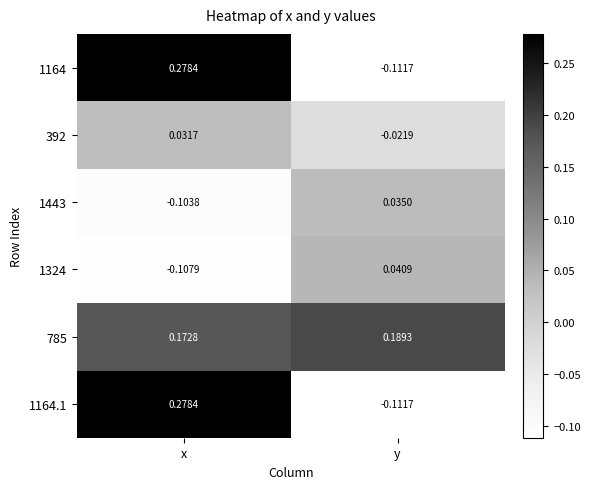

Where is 1164 nearest to the value 0?

y